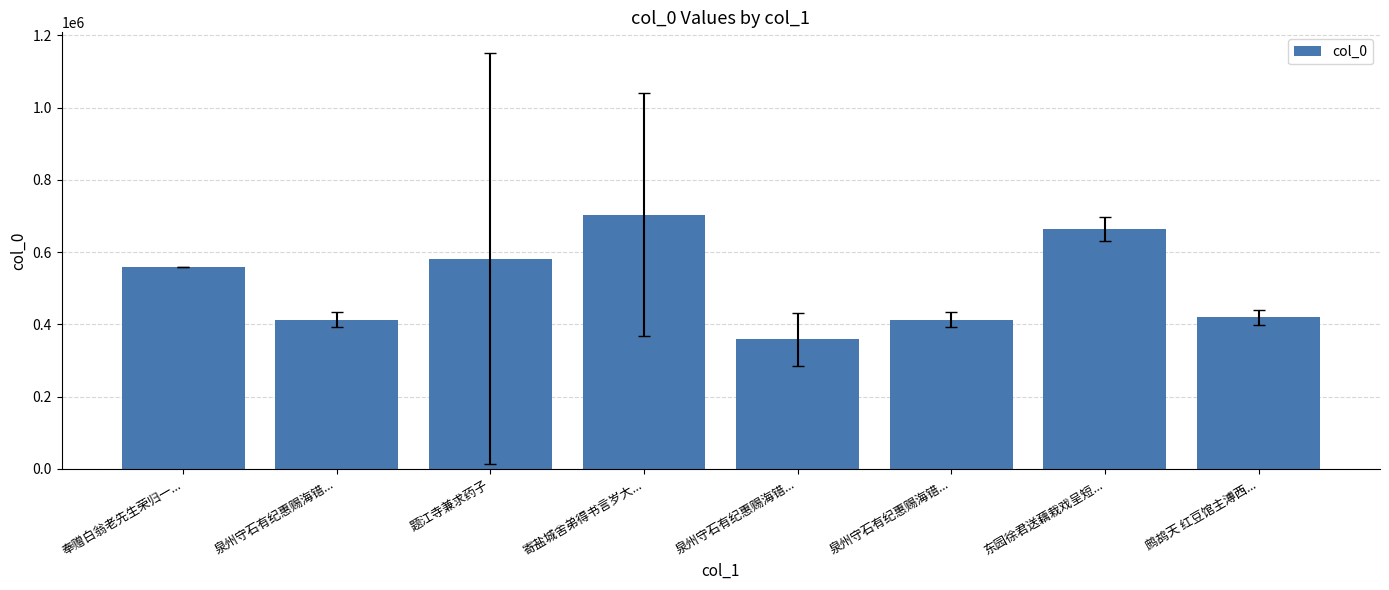

What is the label of the 4th bar from the left?

寄盐城舍弟得书言岁大...